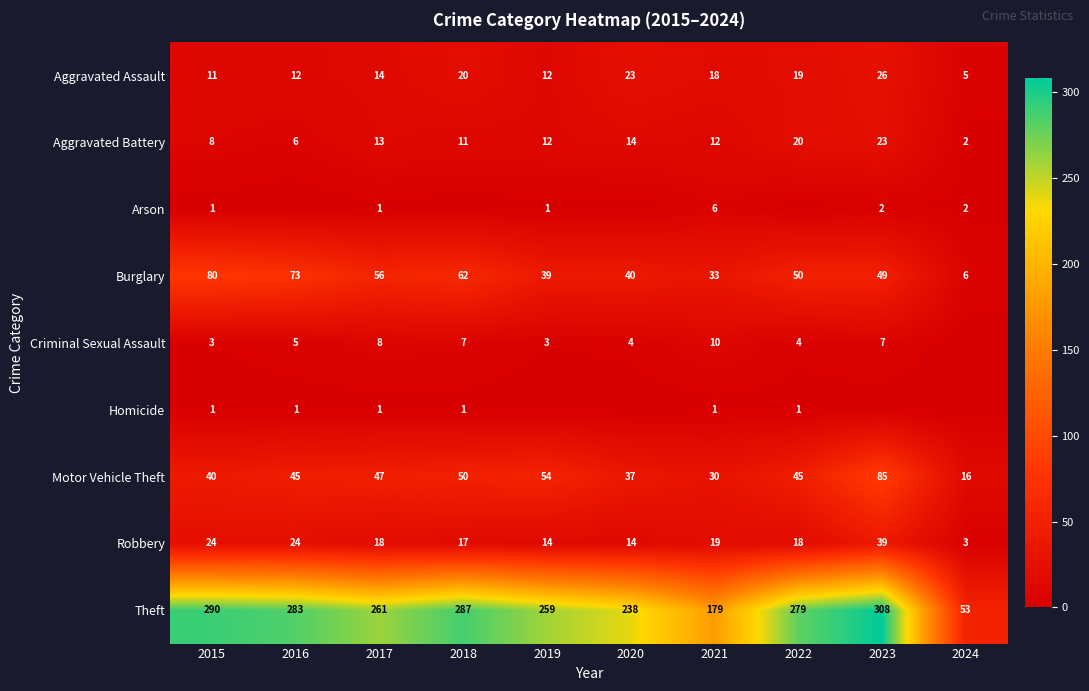

What is the difference between the second highest and minimum values in the Aggravated Assault series?

18